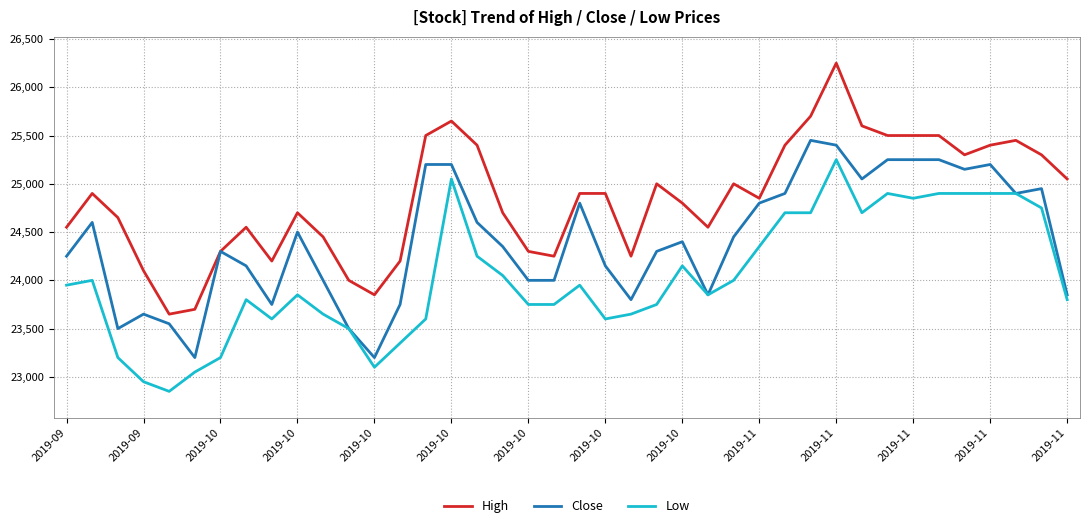

Count the number of categories in the chart.

40